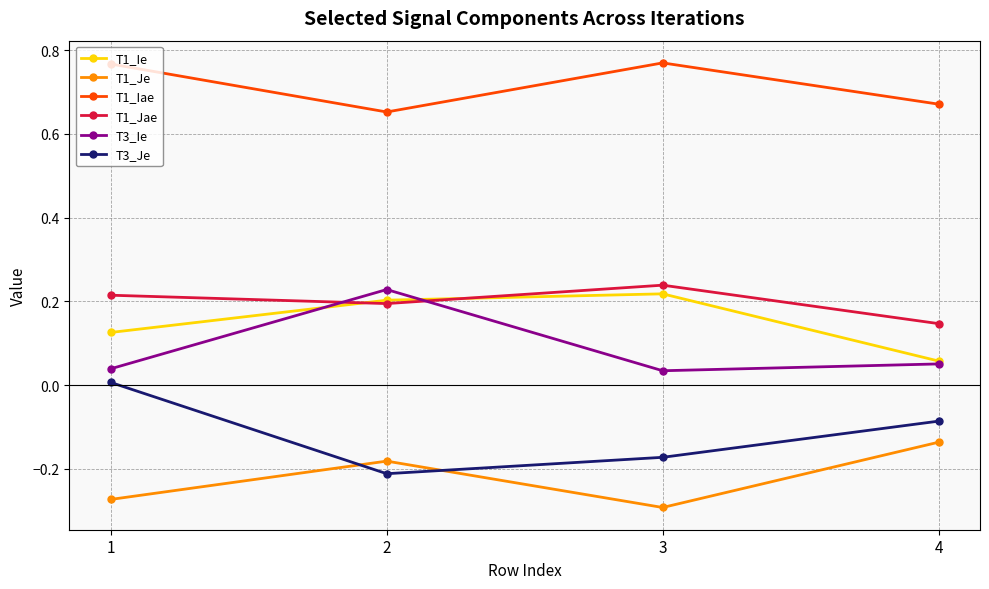

What is the sum of all T1_Ie values?

0.6